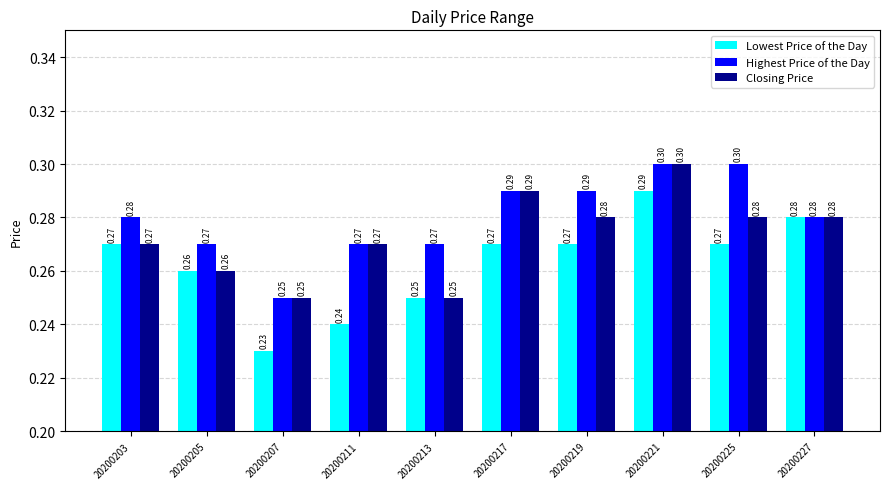

What is the average value of the Lowest Price of the Day series?

0.3